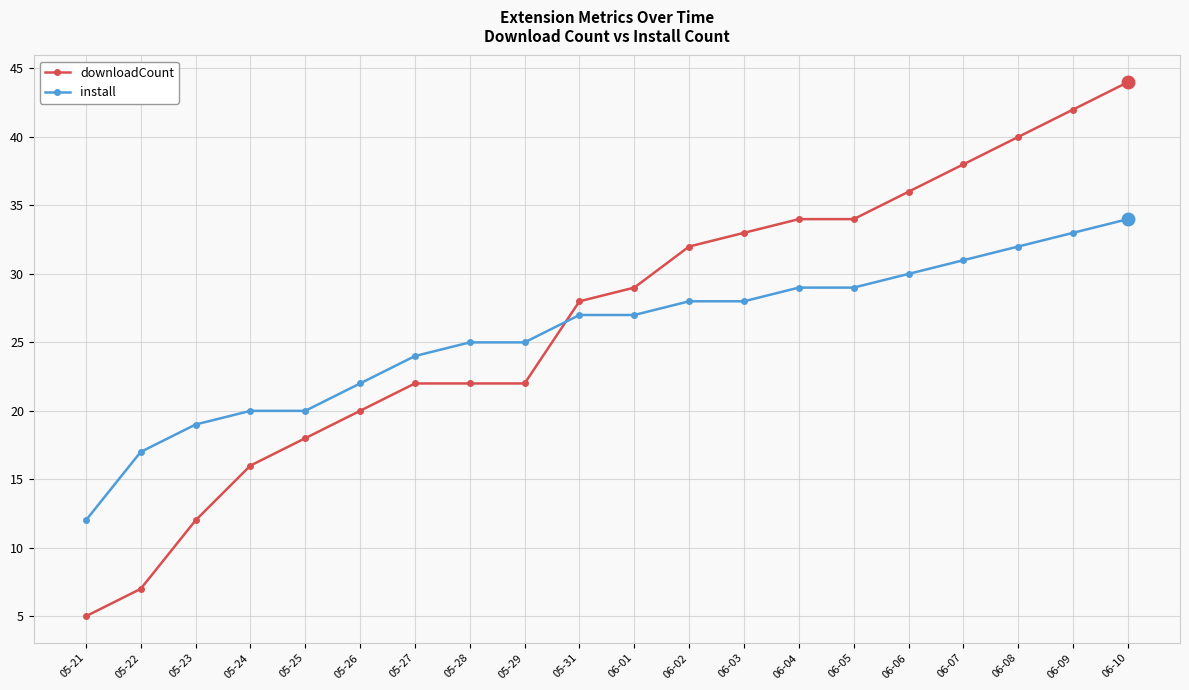

Read the install value at 05-24, to the nearest 5.

20